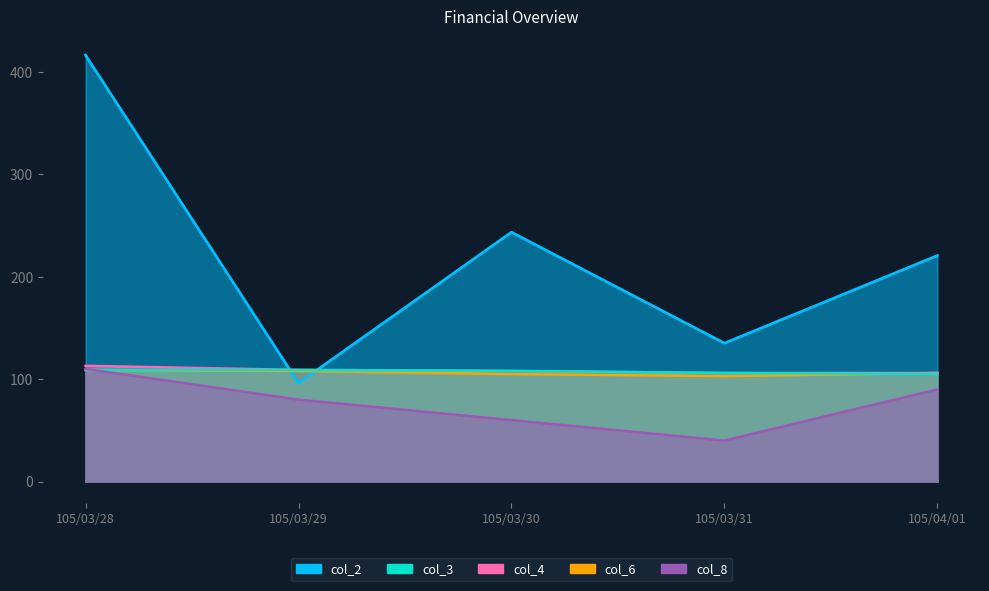

The value of col_3 at 105/03/30 is 108.0. True or false?

True